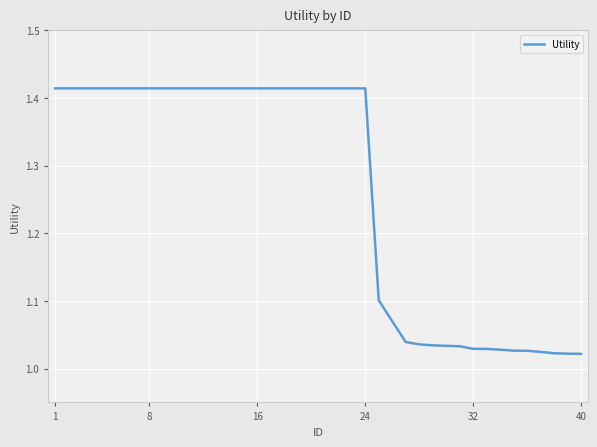

What is the difference between the maximum and minimum values?

0.4